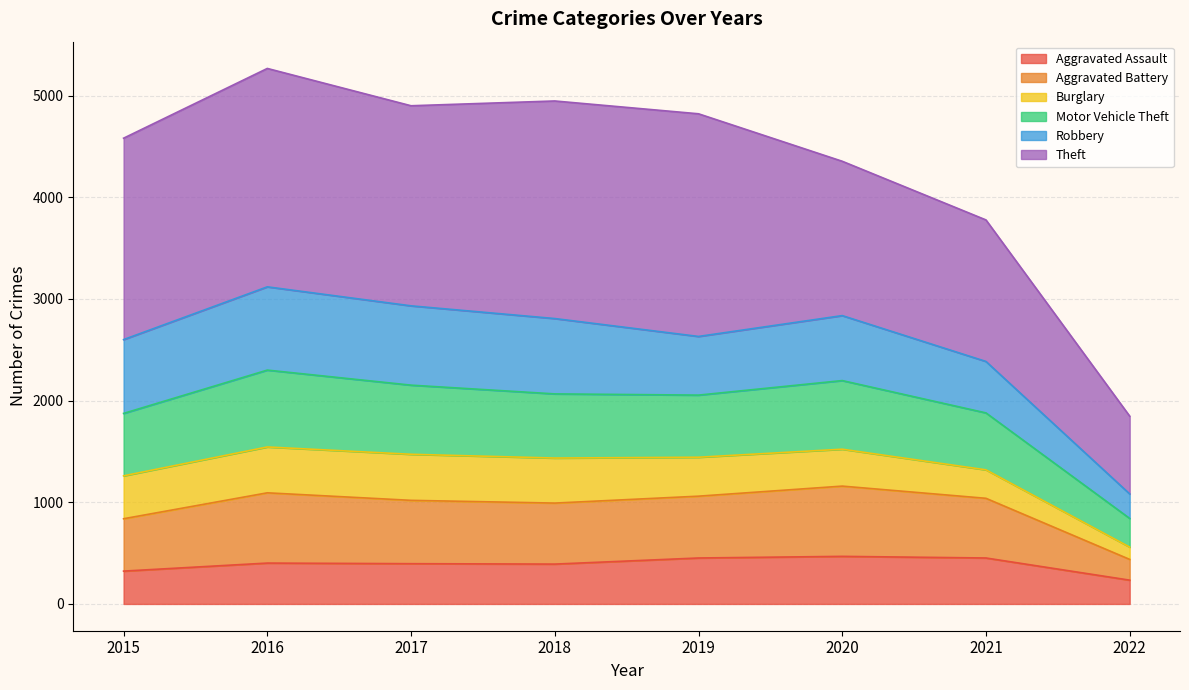

What is the difference between the maximum and minimum values in the Aggravated Assault series?

234